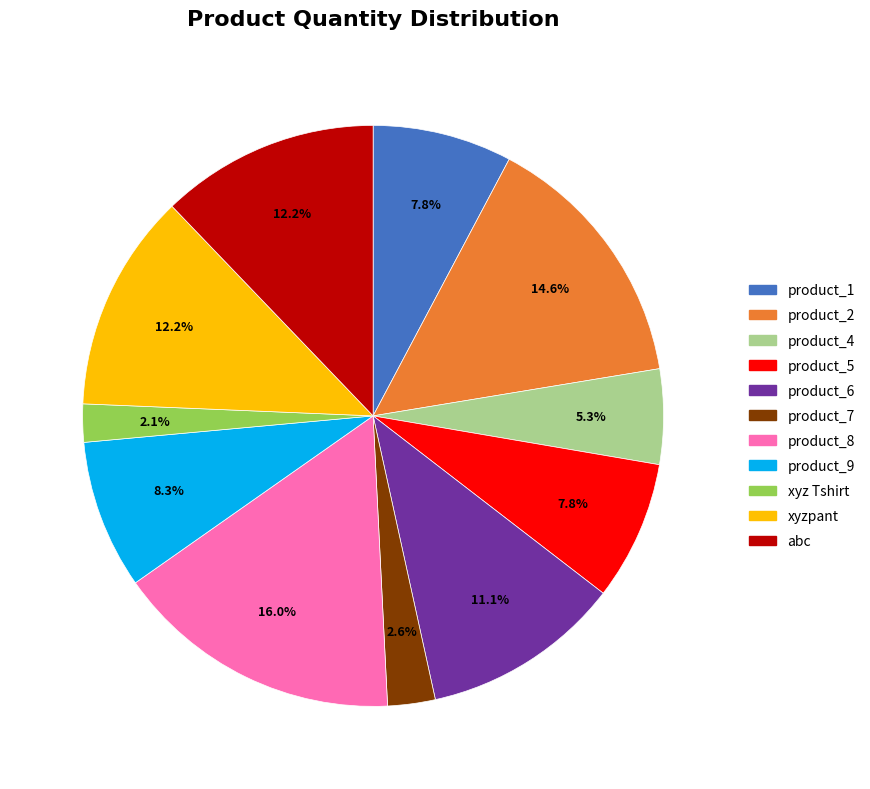

What is the smallest slice in the pie chart?

xyz Tshirt